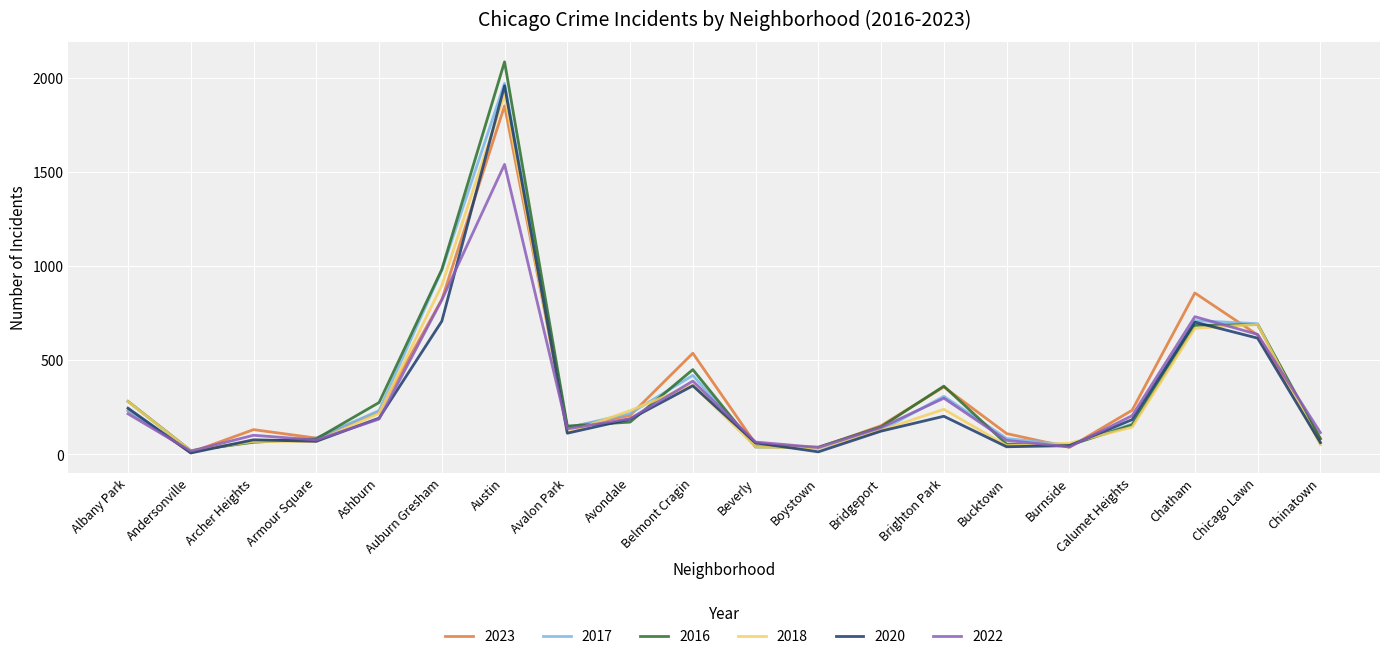

How many lines are shown in the chart?

6